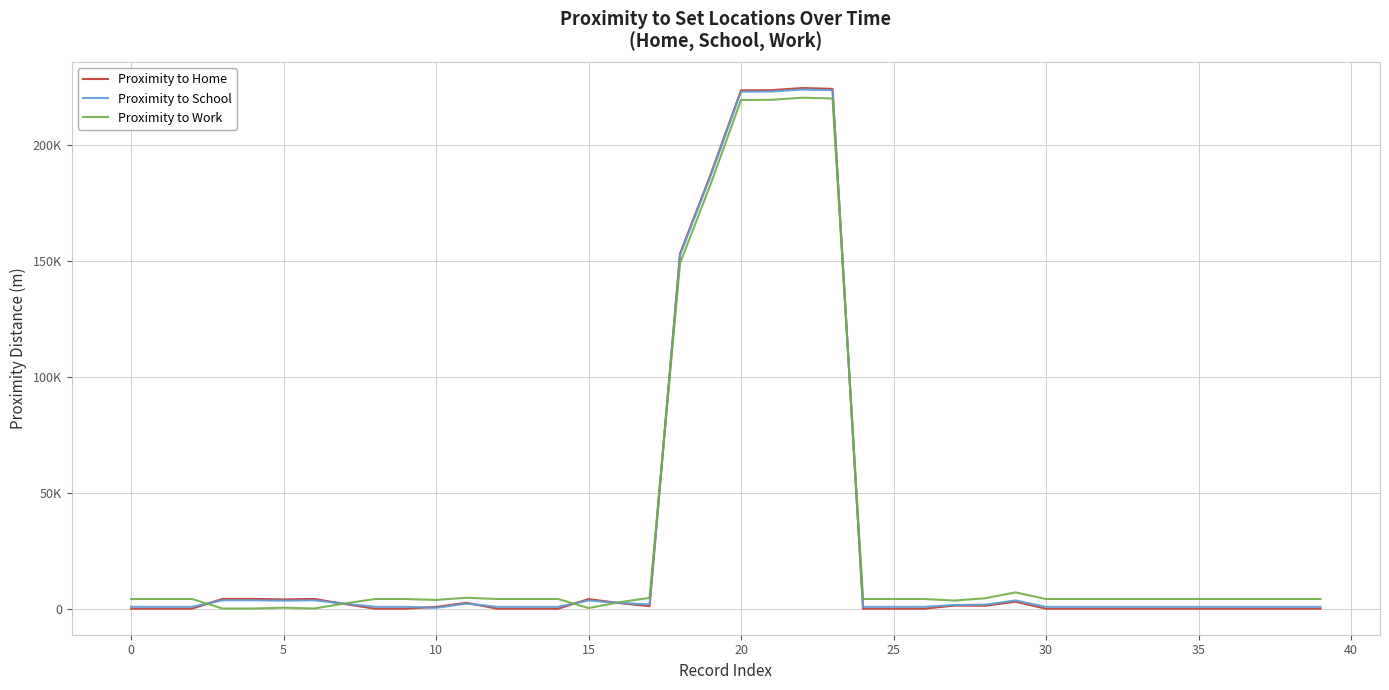

What is the difference between the second highest and minimum values in the Proximity to Home series?

224328.9